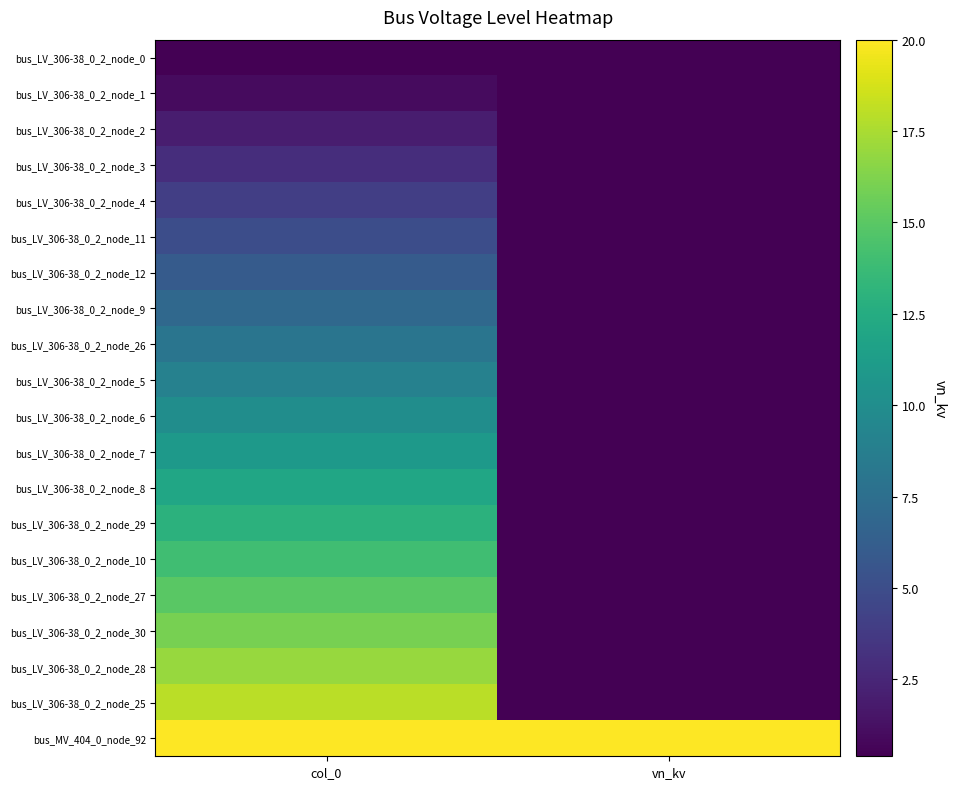

At how many categories does at least one series exceed 28?

1